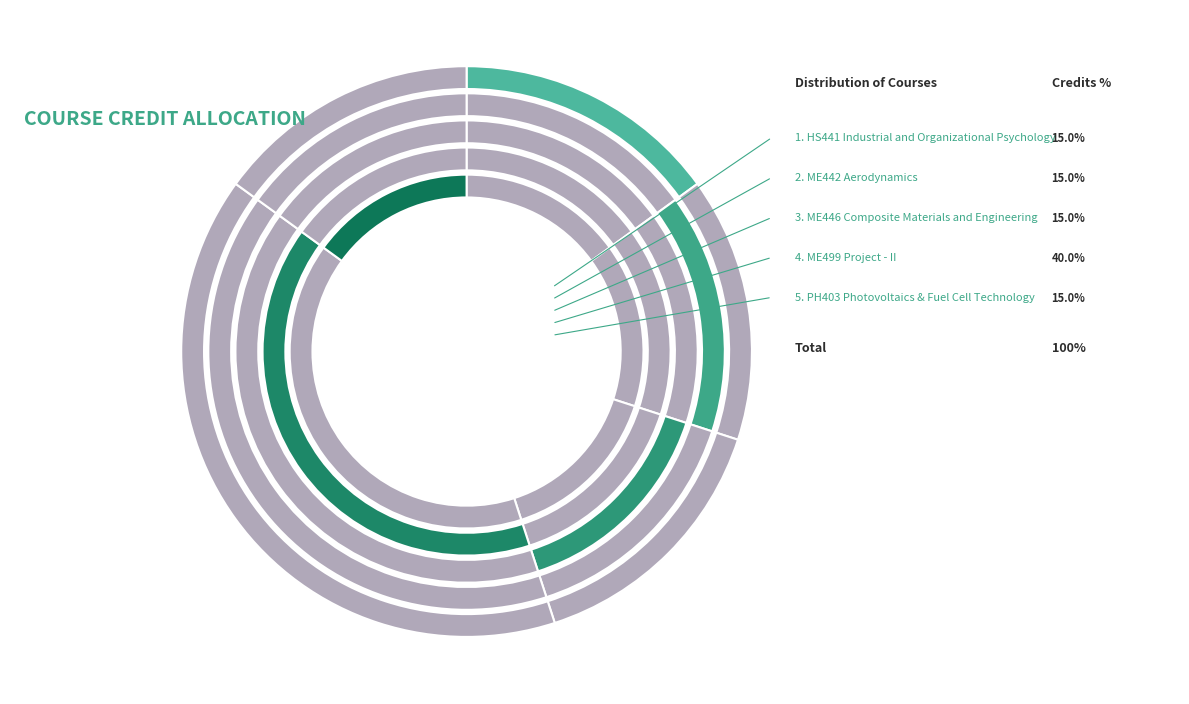

Is it true that ME446 Composite Materials and Engineering is 22% of the pie?

False